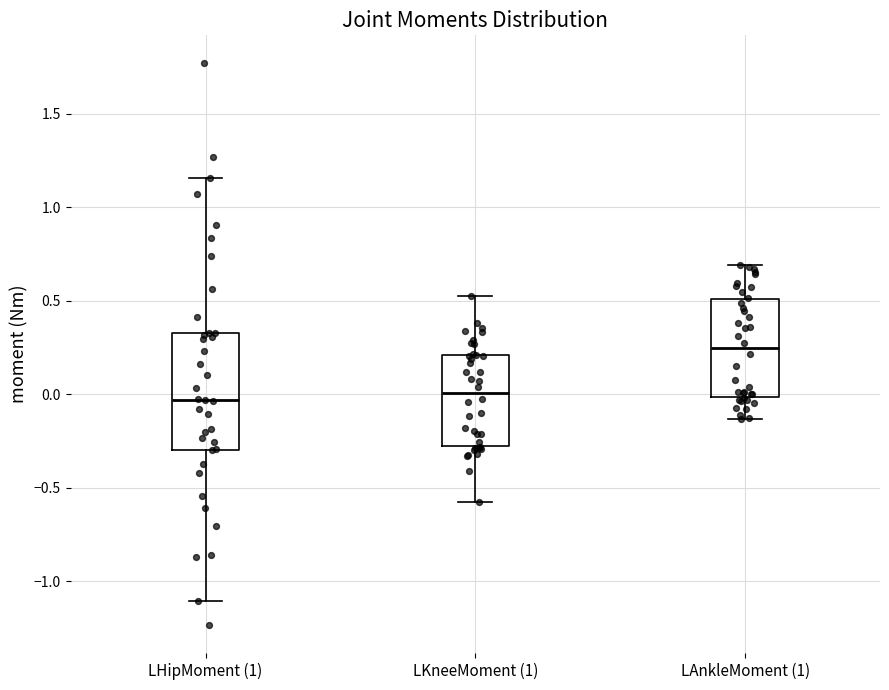

Reading left to right, transcribe this box plot: for each box, give where its median line is, the range the box spans, and where its two whiskers end, as read against the y-axis. The values are not printed on the chart, so give them approximately, as read against the axis.

LHipMoment (1): median -0.05, box -0.30 to 0.35, whiskers -1.10 to 1.15
LKneeMoment (1): median 0.00, box -0.30 to 0.20, whiskers -0.60 to 0.55
LAnkleMoment (1): median 0.25, box 0.00 to 0.50, whiskers -0.15 to 0.70